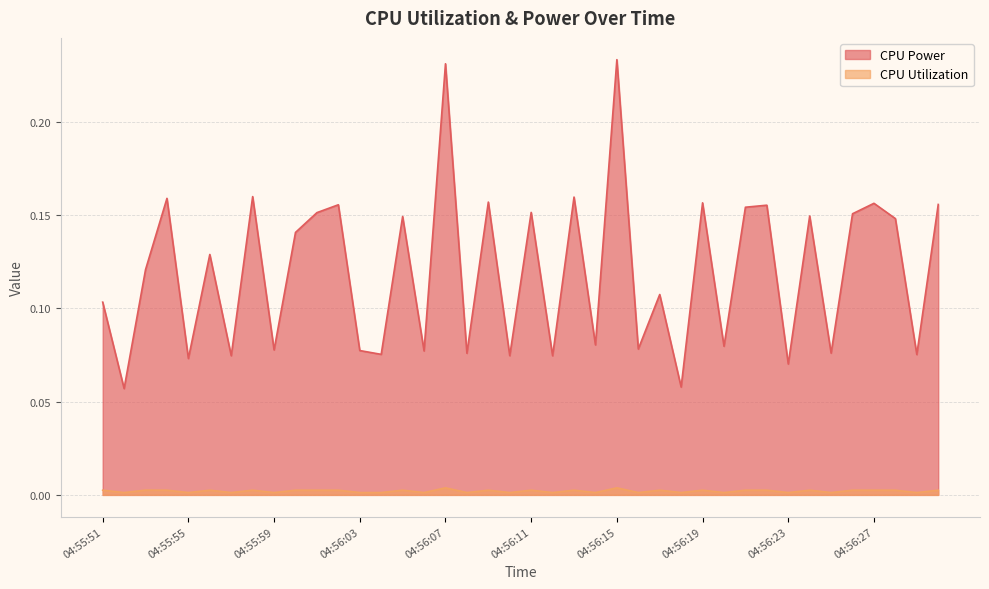

True or false: CPU Utilization has a value of 0.0 at 04:55:58.

False